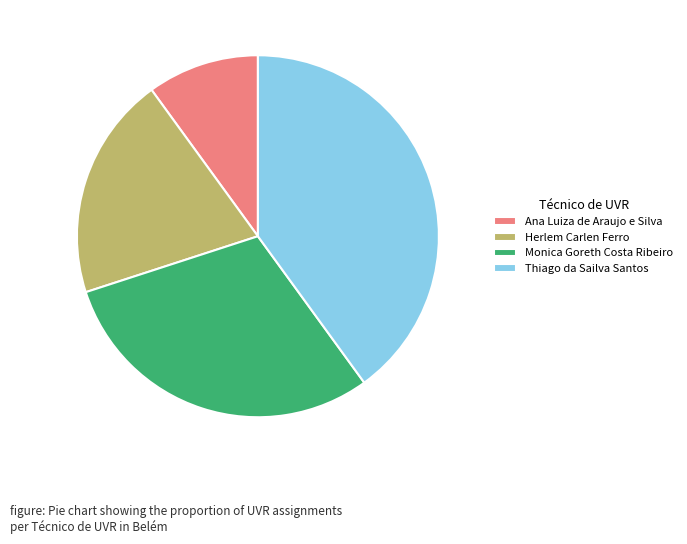

The Monica Goreth Costa Ribeiro slice represents 30% of the pie. True or false?

True